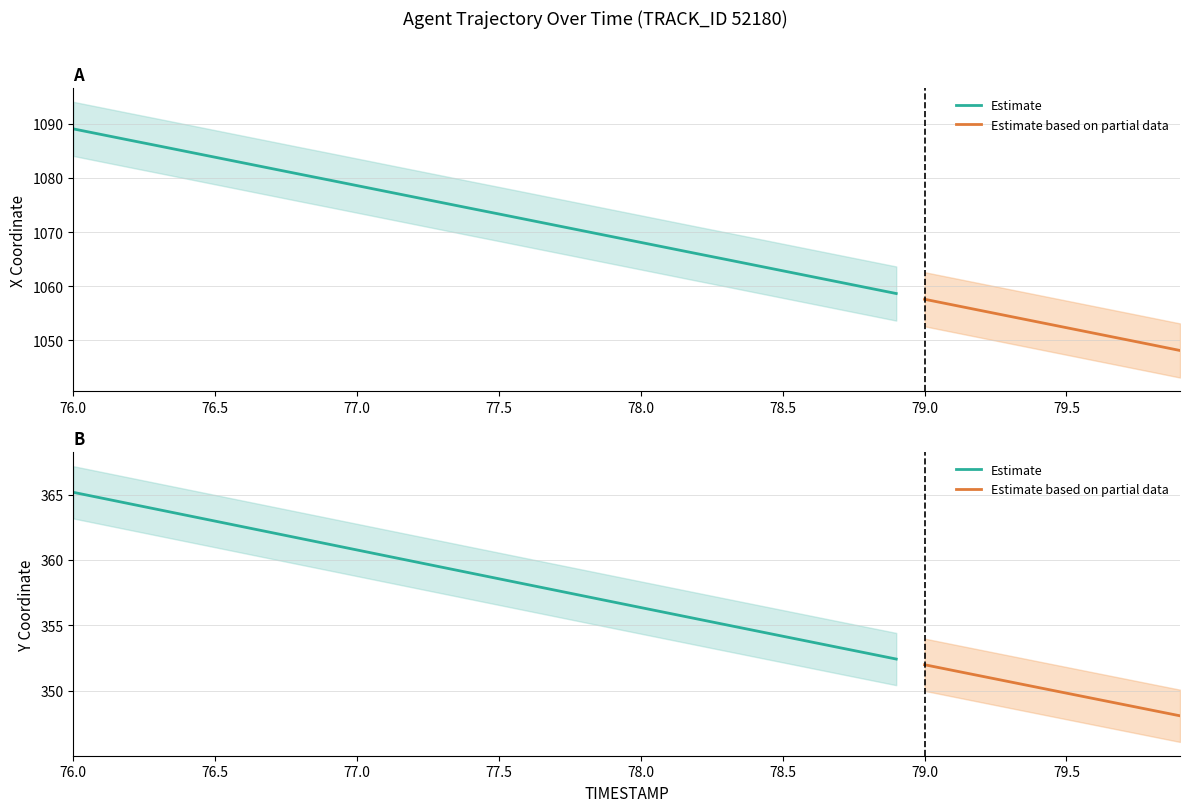

Is the value of X at 76.1 greater than the value of Y at 78.1?

Yes